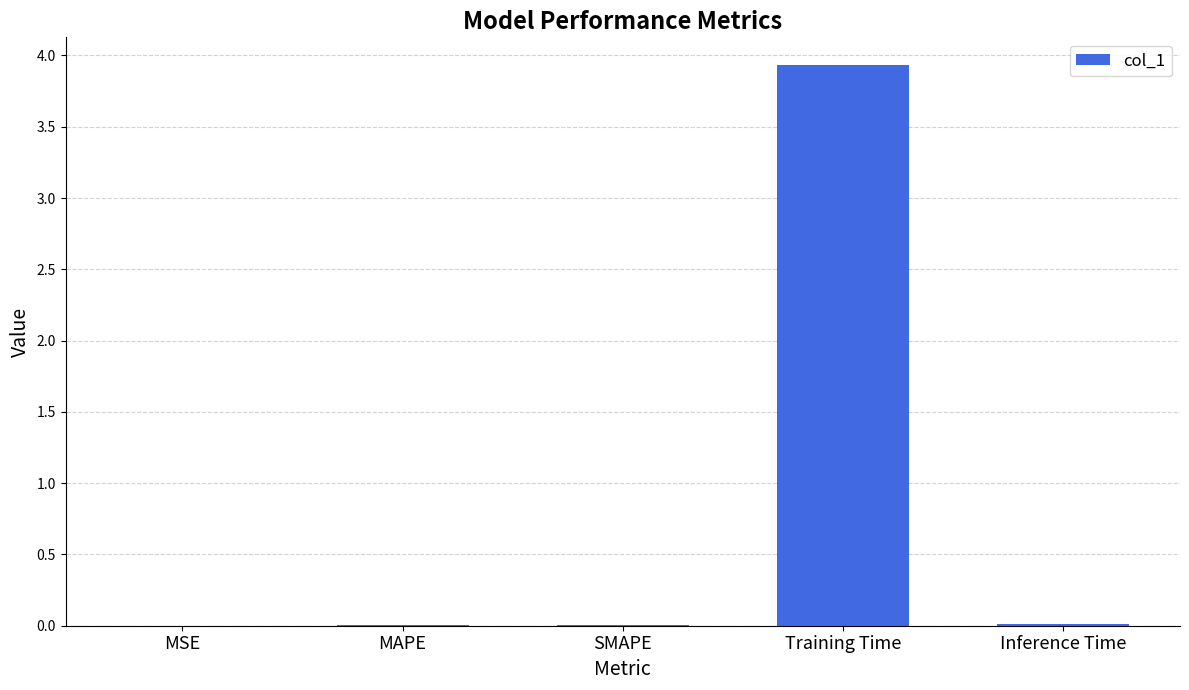

What is the sum of the values at MSE and Training Time?

3.9